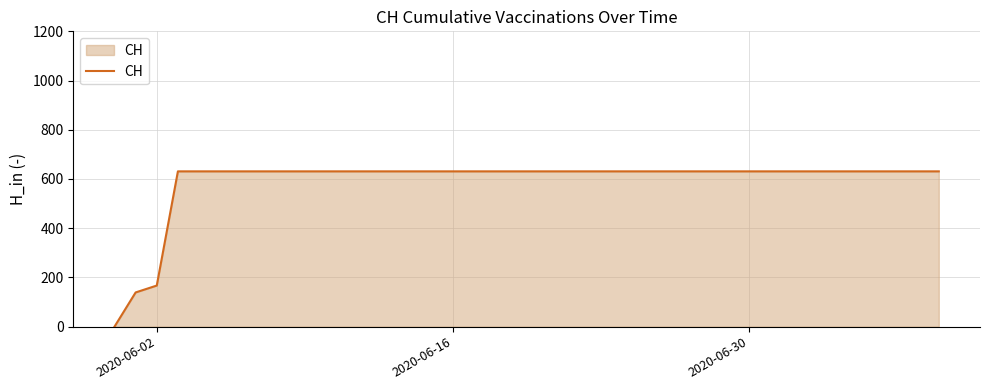

How many values are below 631?

3